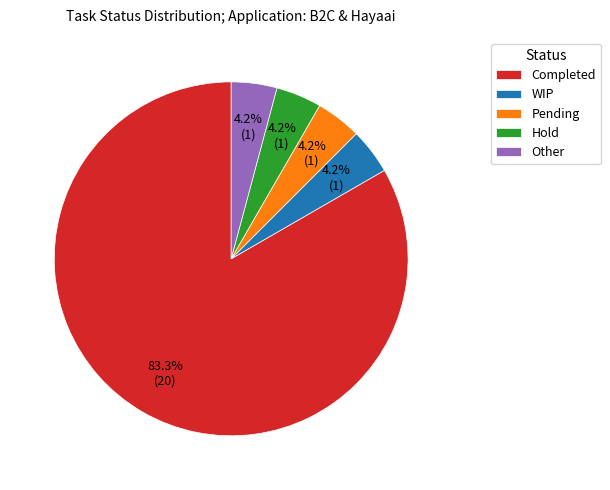

To the nearest percent, what percentage of the pie is Hold?

4%